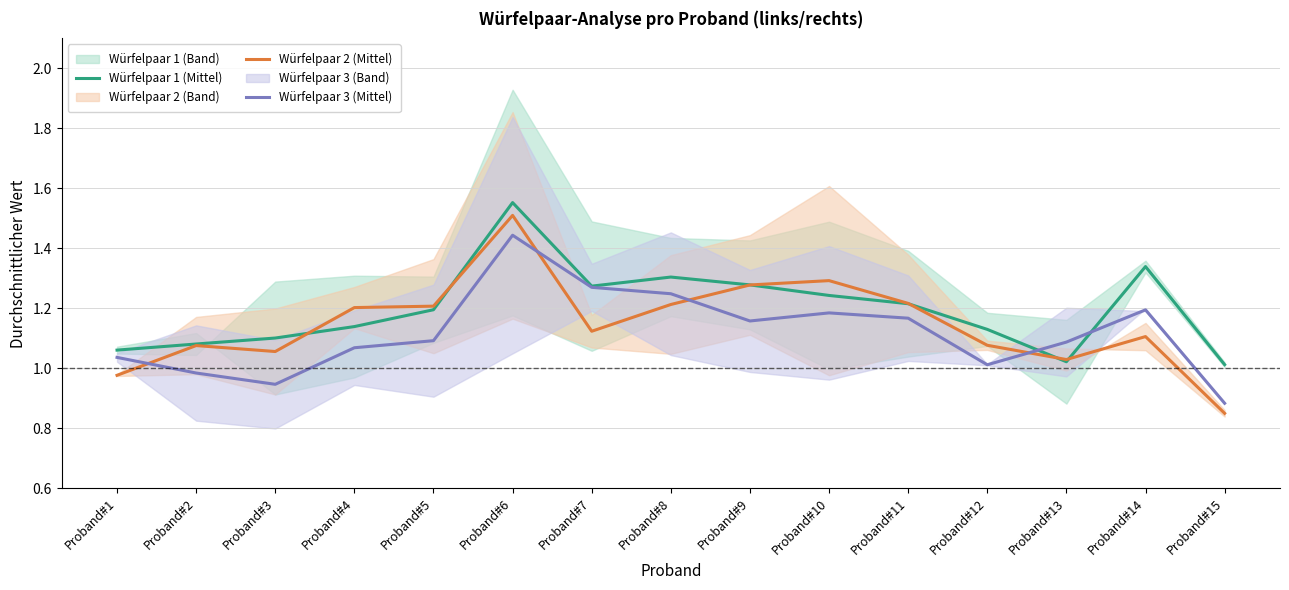

Rank the series at Proband#5 from lowest to highest value.

Würfelpaar 3 (Mittel), Würfelpaar 1 (Mittel), Würfelpaar 2 (Mittel)